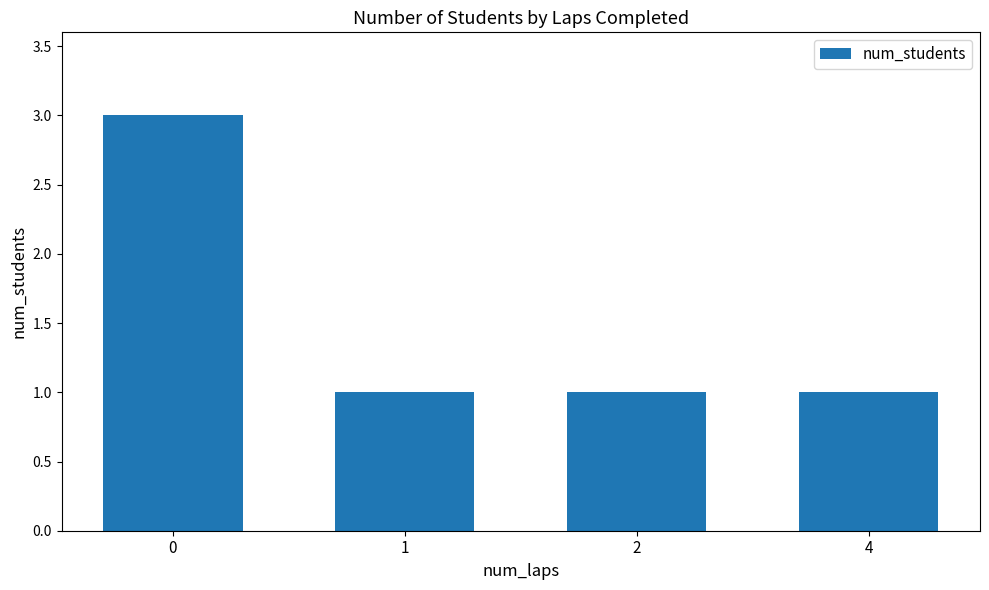

Reading left to right, list all the values displayed in this chart.

3	1	1	1